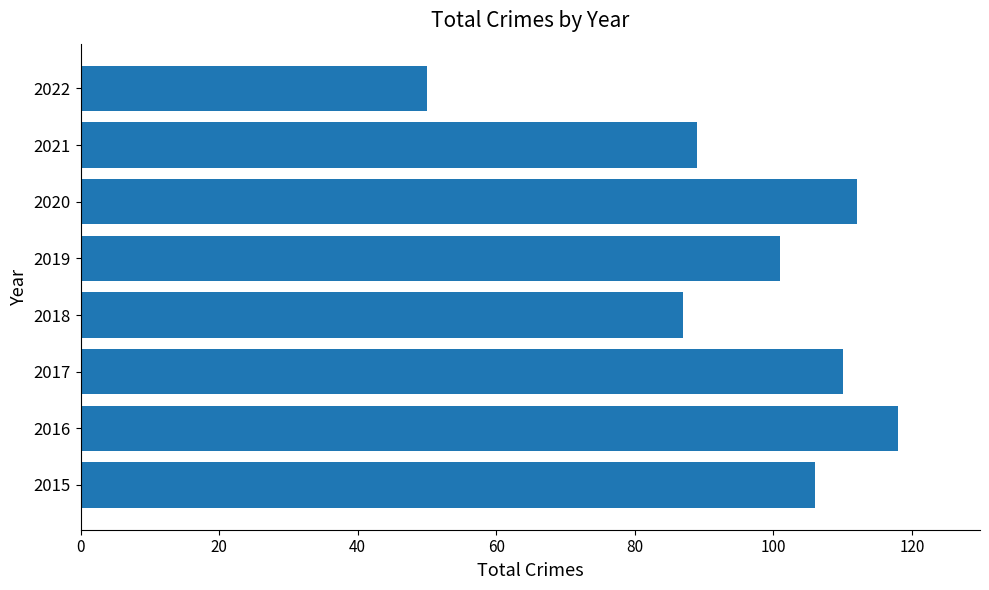

The value at 2018 is 87. True or false?

True